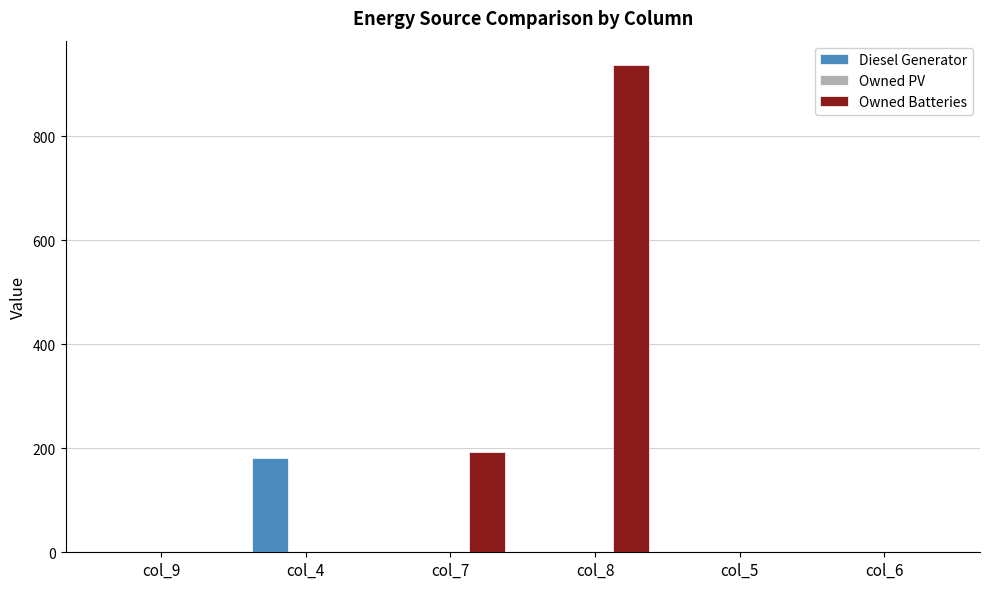

The value of Diesel Generator at col_9 is 0. True or false?

True